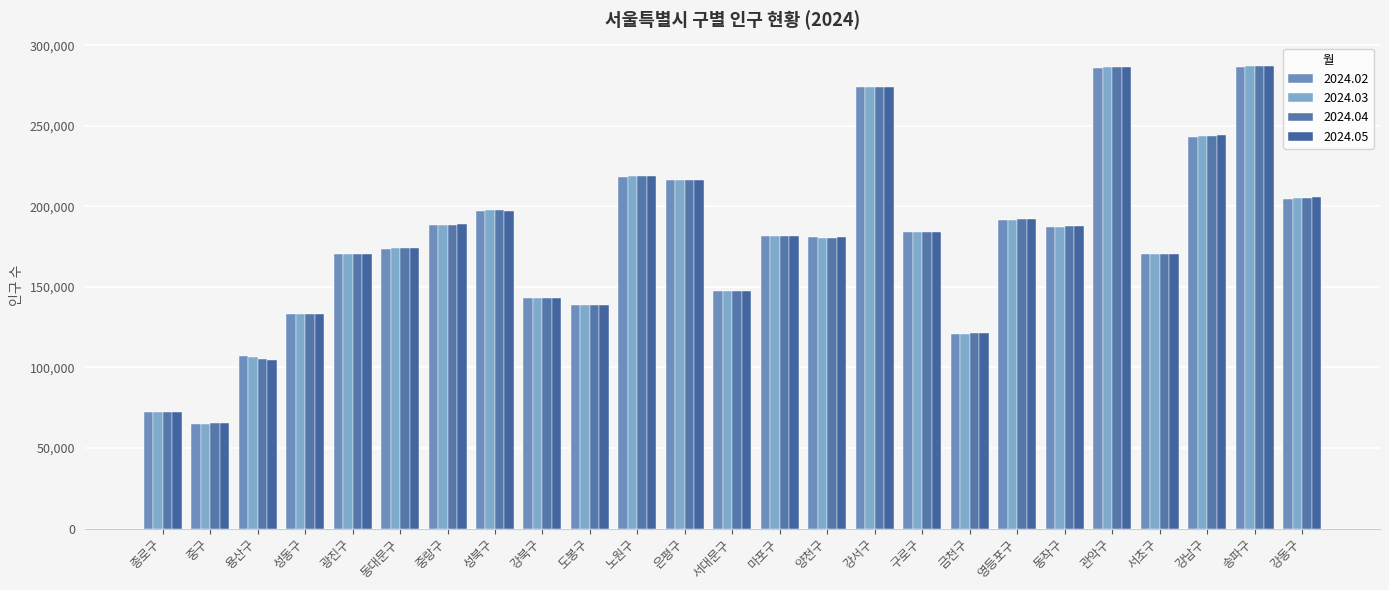

Reading right to left, list all the values displayed in this chart.

2024.02: 204606	286651	243061	170285	285607	186971	191437	120822	184226	274285	180685	181532	147225	216075	218042	138626	143405	197012	188620	173590	170409	133197	106972	64972	72294
2024.03: 205071	287052	243510	170382	286257	187417	191709	120985	184333	274326	180619	181745	147467	216340	218665	138756	143338	197445	188653	174010	170557	133374	106272	65132	72404
2024.04: 205380	287220	243741	170348	286396	187734	191856	121117	184234	274226	180585	181710	147508	216381	218585	138829	143238	197440	188694	174086	170588	133297	105240	65225	72479
2024.05: 205658	287320	244572	170366	286401	187712	191913	121188	184156	274205	180672	181641	147475	216412	218529	138790	143175	197353	188736	174045	170508	133325	104367	65230	72475